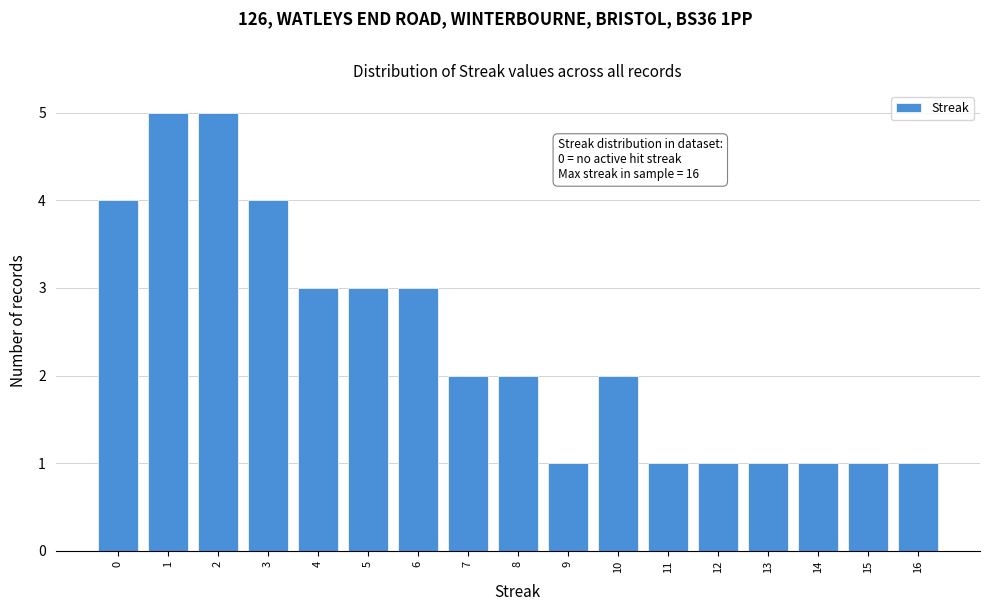

Reading left to right, what are all the values shown in this chart?

0=4	1=5	2=5	3=4	4=3	5=3	6=3	7=2	8=2	9=1	10=2	11=1	12=1	13=1	14=1	15=1	16=1